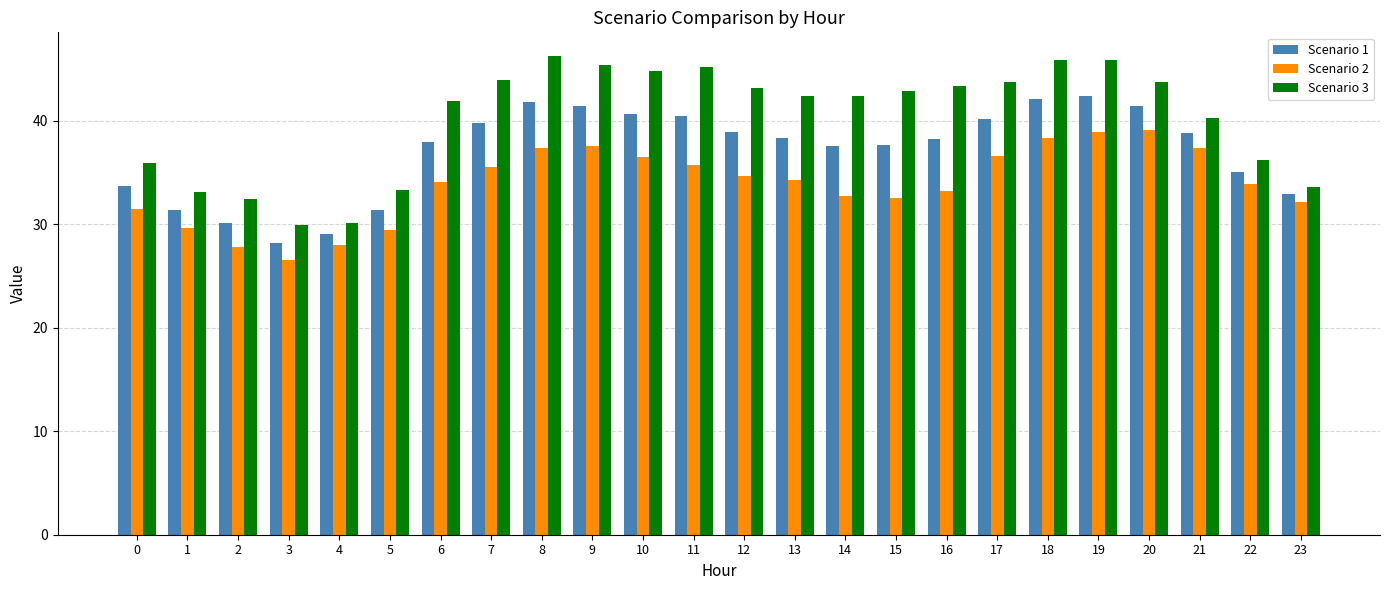

Is it true that Scenario 1 equals 72.5 at 19?

False